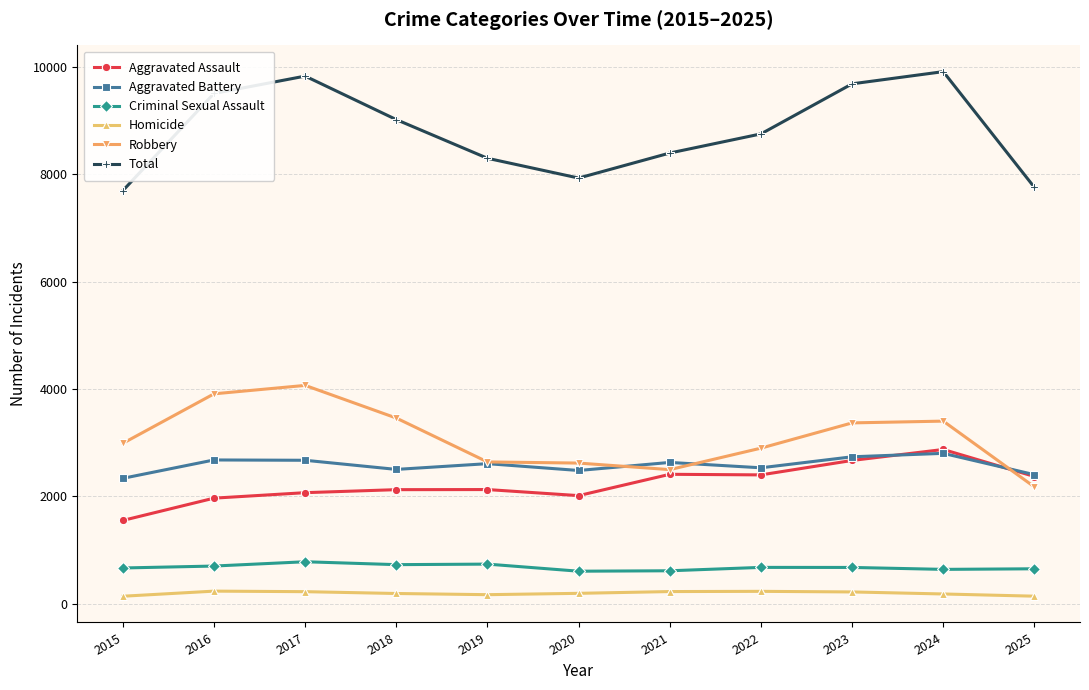

Which series has the largest range (max minus min)?

Total